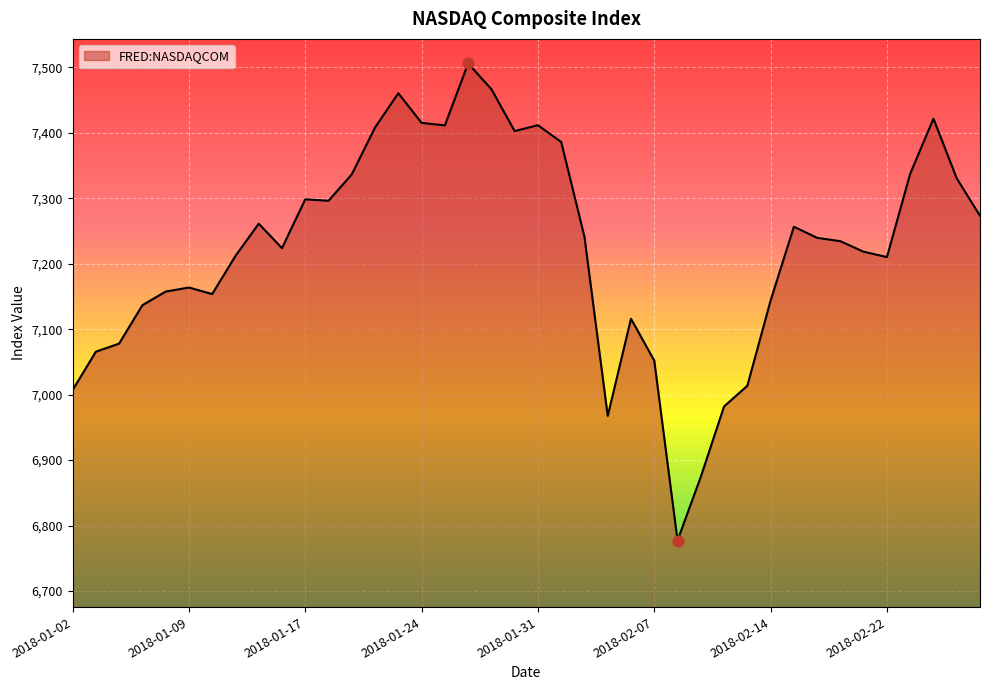

What is the smallest value displayed?

6777.2